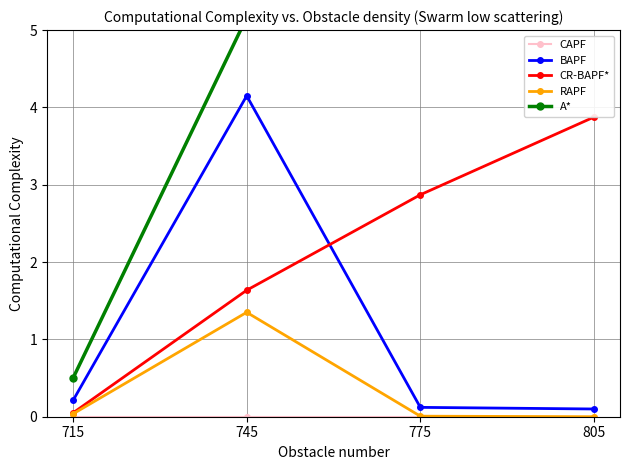

Where is A* nearest to the value 6?

745